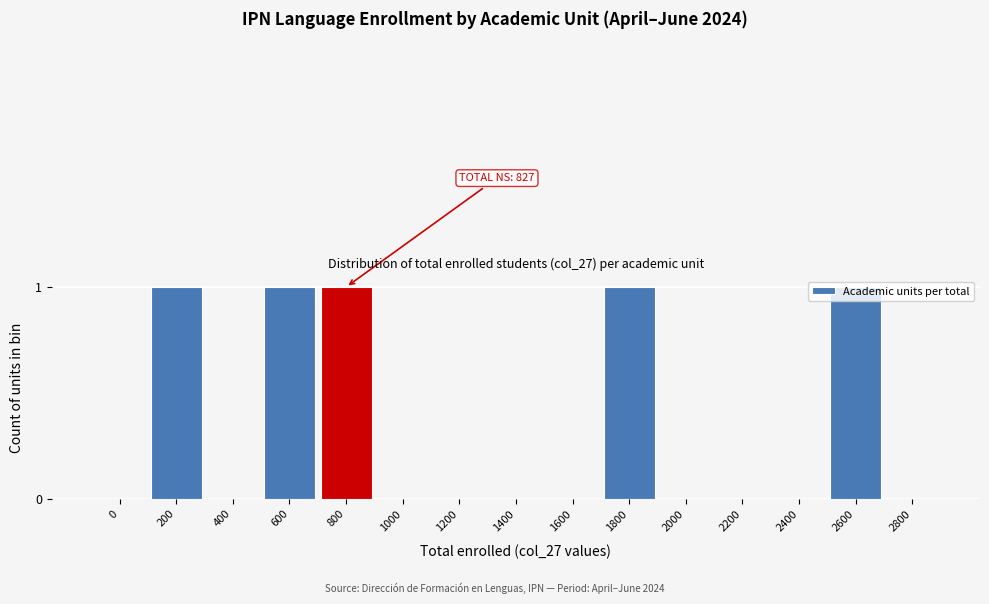

Approximately how many times larger is the value at 2600 compared to 200?

1.0